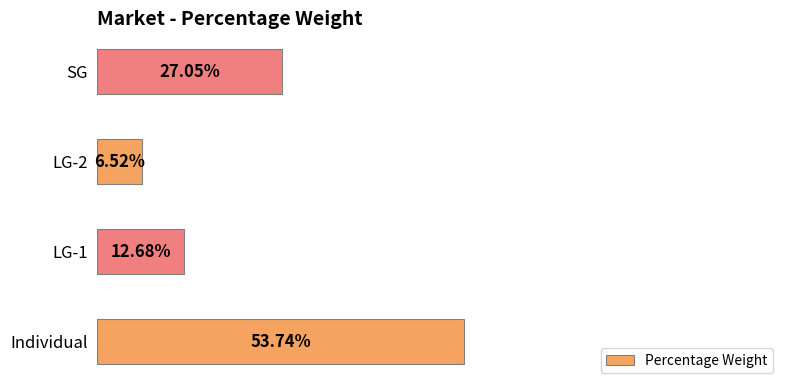

Does the chart contain any negative values?

No